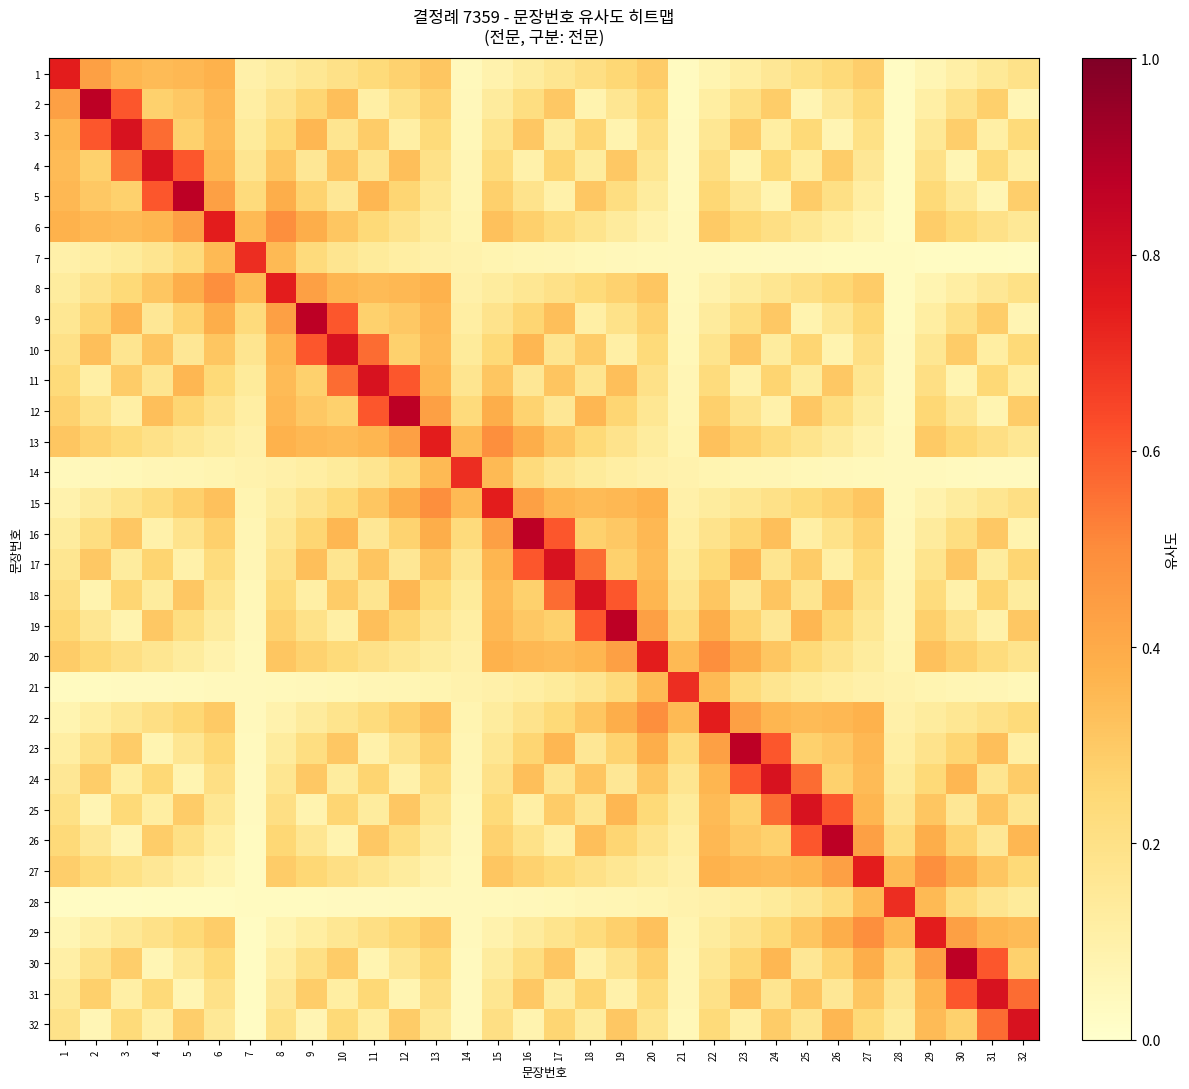

At which category is the sum across all series the highest?

13